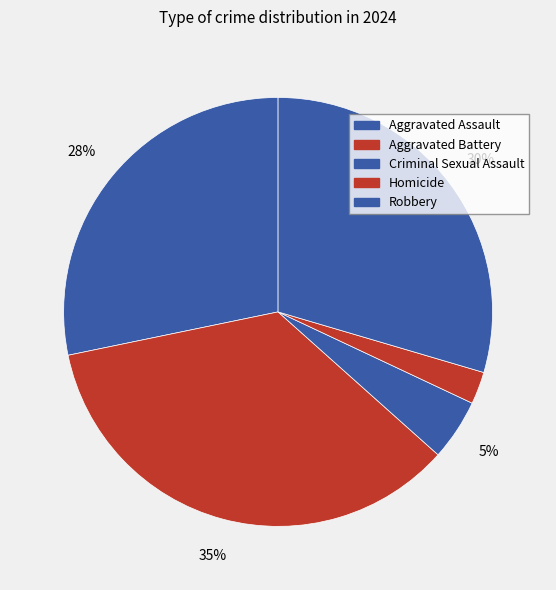

Which slice is the largest?

Aggravated Battery